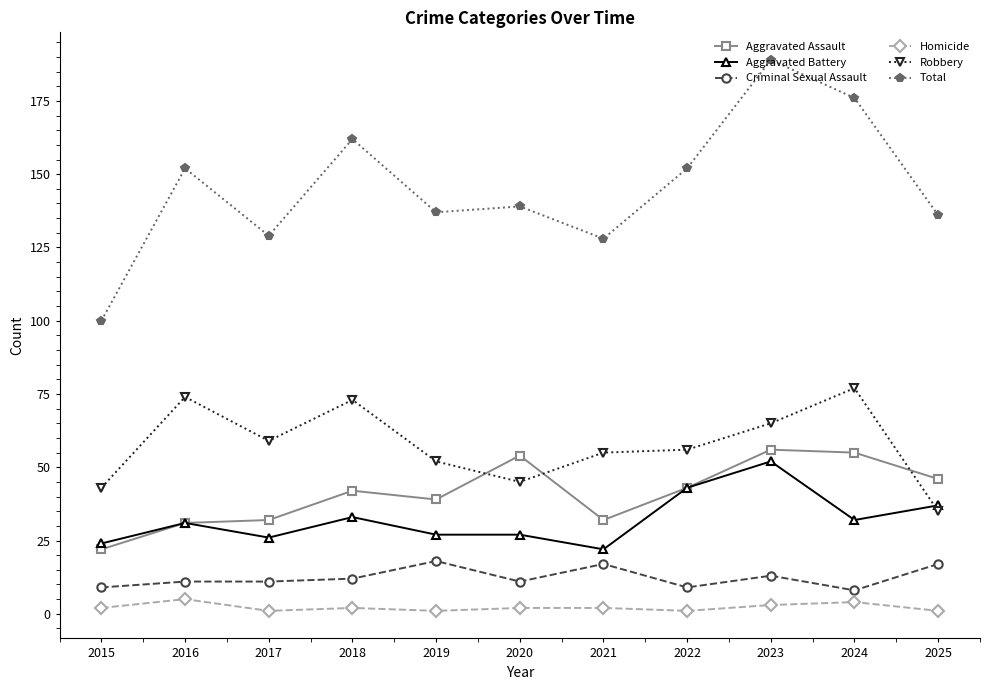

Reading right to left, transcribe all the data shown in this chart.

Aggravated Assault: 46	55	56	43	32	54	39	42	32	31	22
Aggravated Battery: 37	32	52	43	22	27	27	33	26	31	24
Criminal Sexual Assault: 17	8	13	9	17	11	18	12	11	11	9
Homicide: 1	4	3	1	2	2	1	2	1	5	2
Robbery: 35	77	65	56	55	45	52	73	59	74	43
Total: 136	176	189	152	128	139	137	162	129	152	100